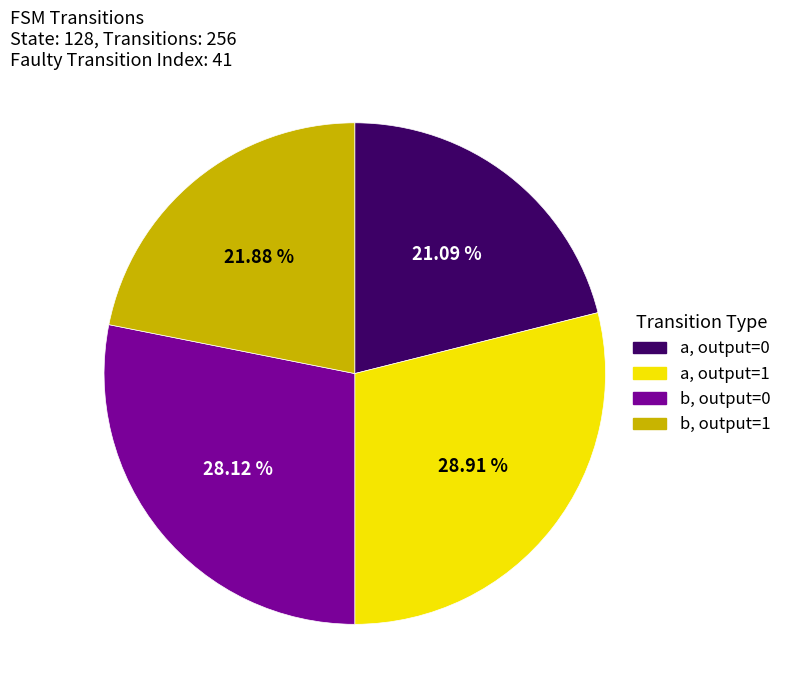

Is the sum of b, output=0 and a, output=1 greater than half?

Yes